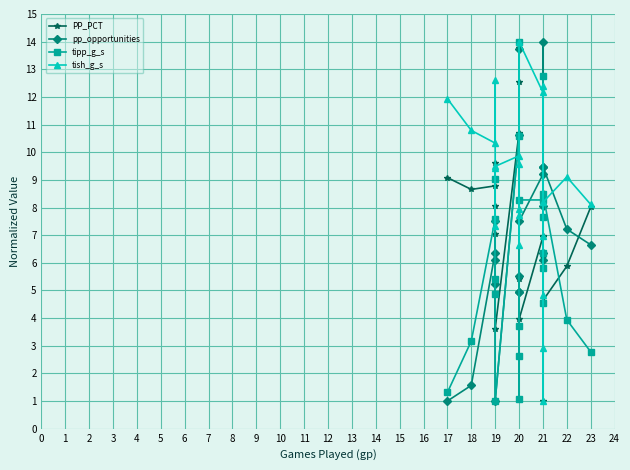

Rank the categories by tish_g_s value from highest to lowest.

20, 19, 21, 21, 17, 18, 19, 20, 20, 19, 19, 22, 21, 23, 20, 20, 19, 21, 20, 21, 21, 21